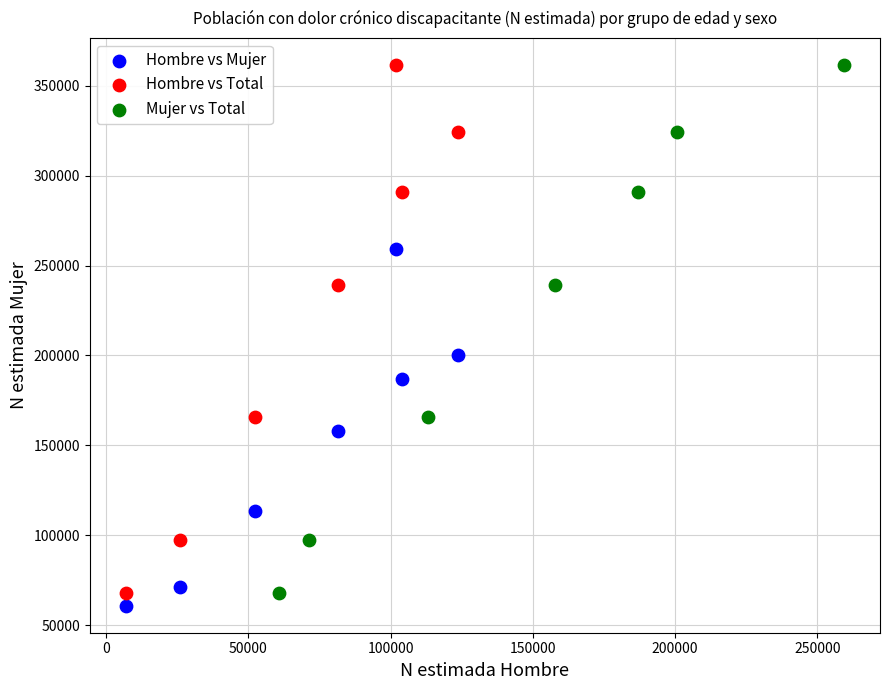

Which series reaches the minimum Y coordinate?

Hombre vs Mujer